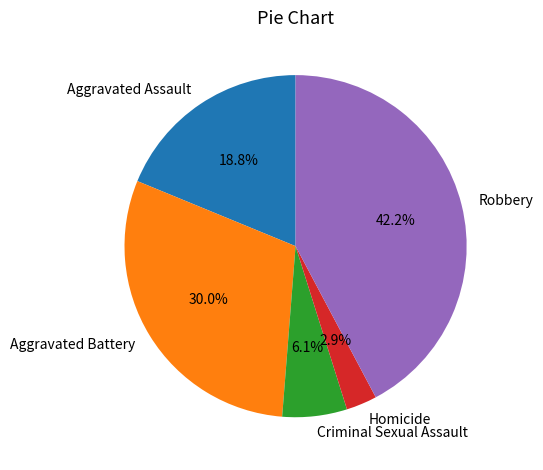

Which has a higher value, Aggravated Battery or Criminal Sexual Assault?

Aggravated Battery